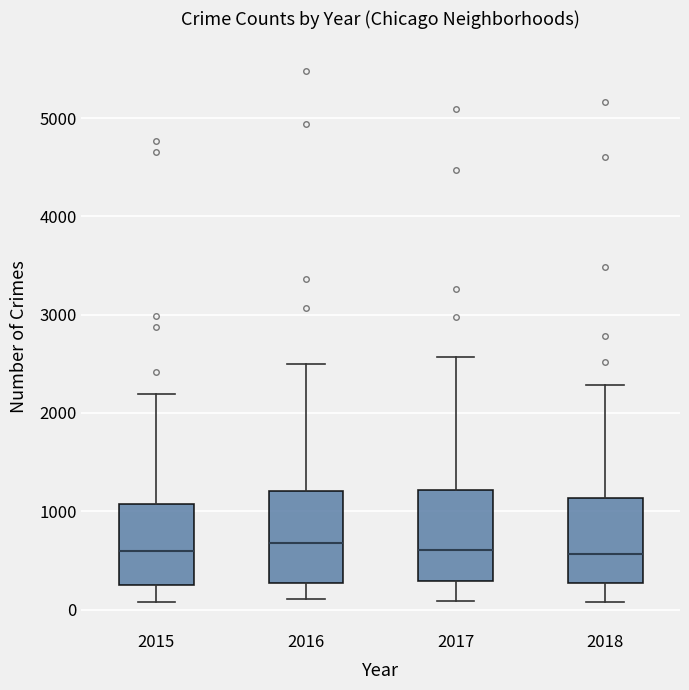

Reading left to right, read every box against the y-axis: the position of its median line, the range the box covers, and the ends of its whiskers. The values are not printed on the chart, so give them approximately, as read against the axis.

2015: median 600, box 300 to 1100, whiskers 100 to 2200
2016: median 700, box 300 to 1200, whiskers 100 to 2500
2017: median 600, box 300 to 1200, whiskers 100 to 2600
2018: median 600, box 300 to 1100, whiskers 100 to 2300